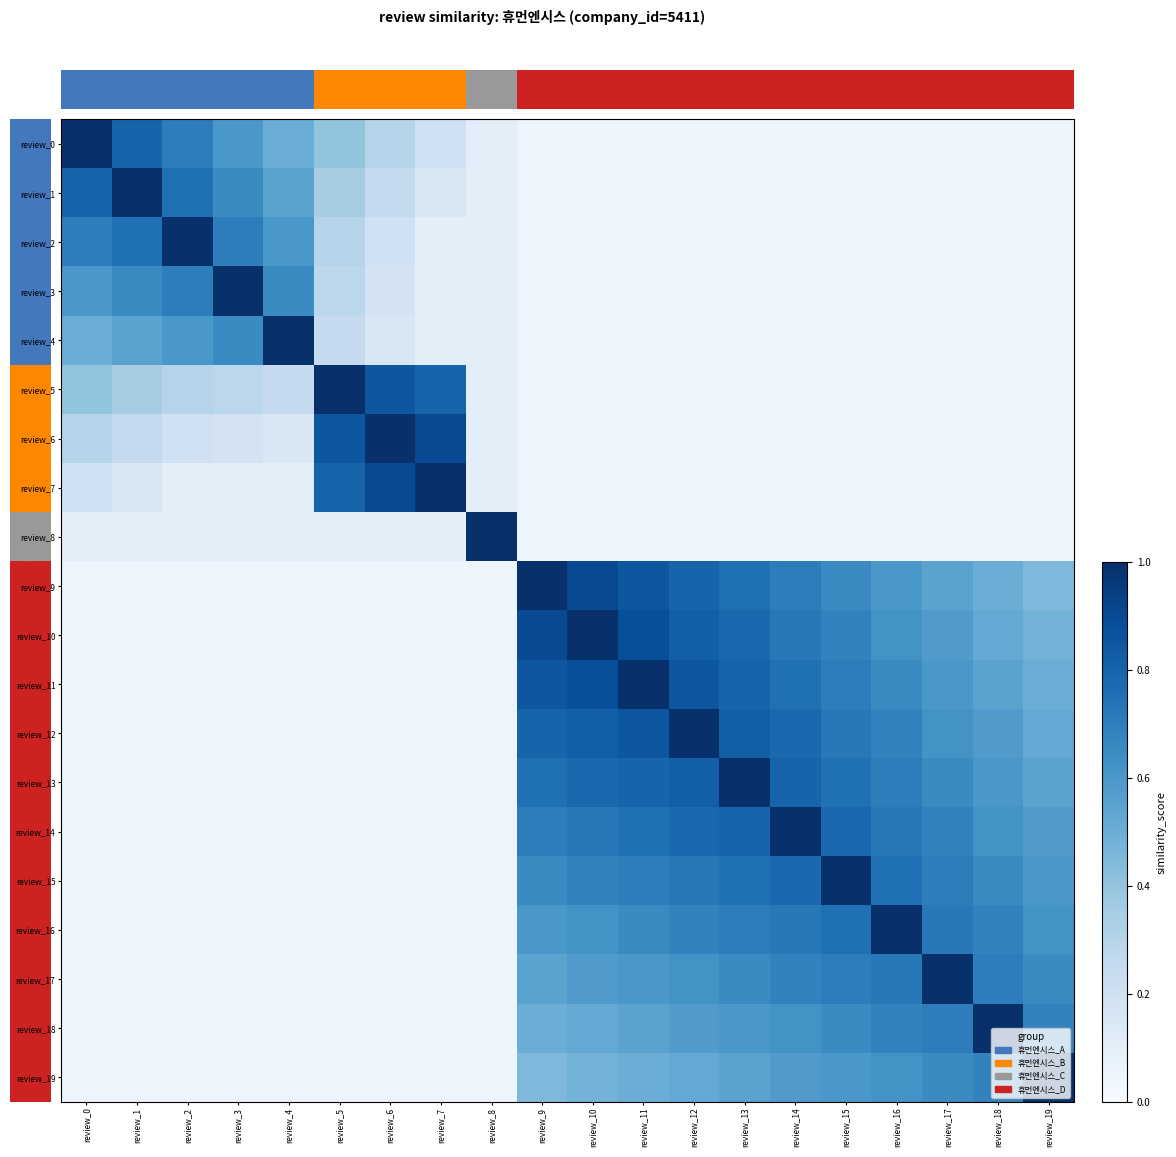

What is the minimum value shown in the chart?

0.1